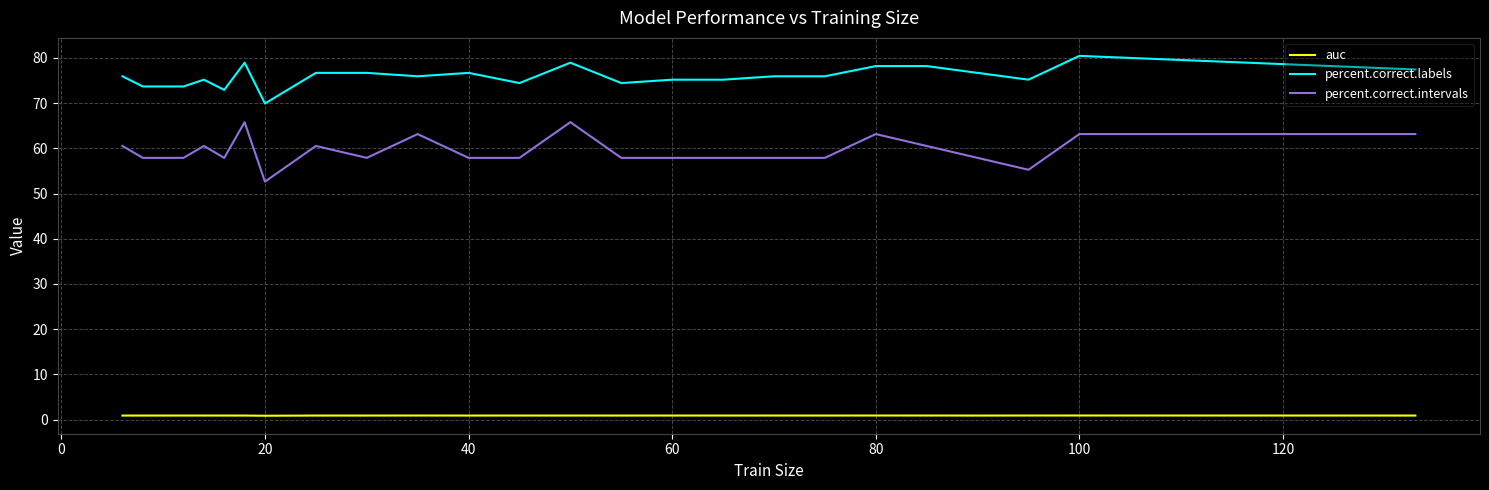

Which series has the largest total across all categories?

percent.correct.labels